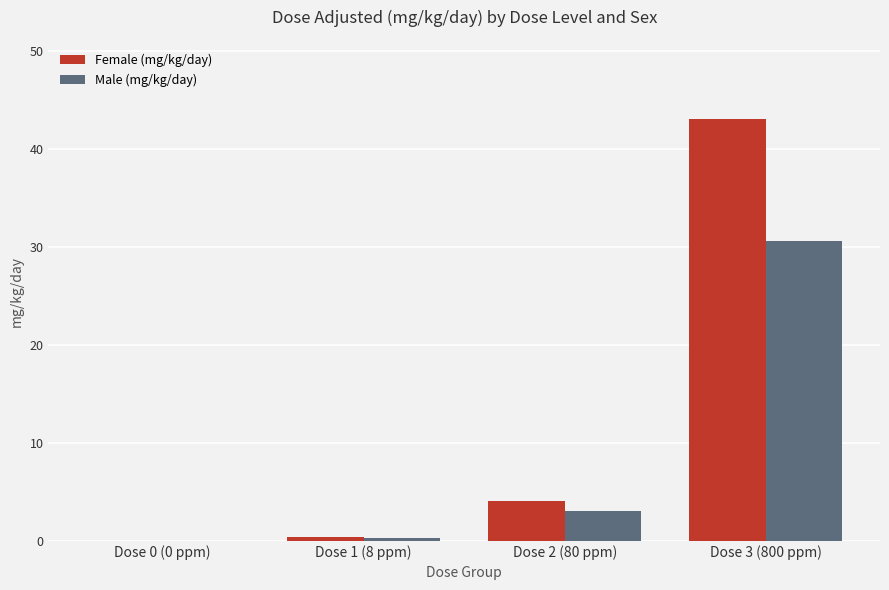

Which series has the largest total across all categories?

Female (mg/kg/day)